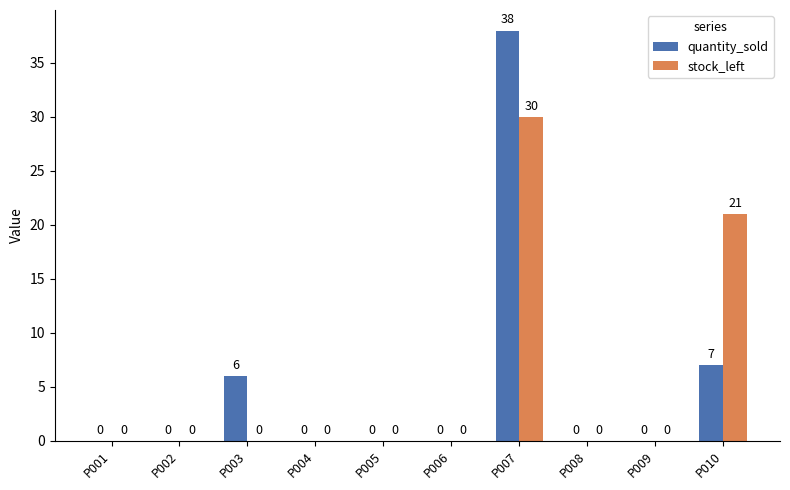

Which series has the largest range (max minus min)?

quantity_sold